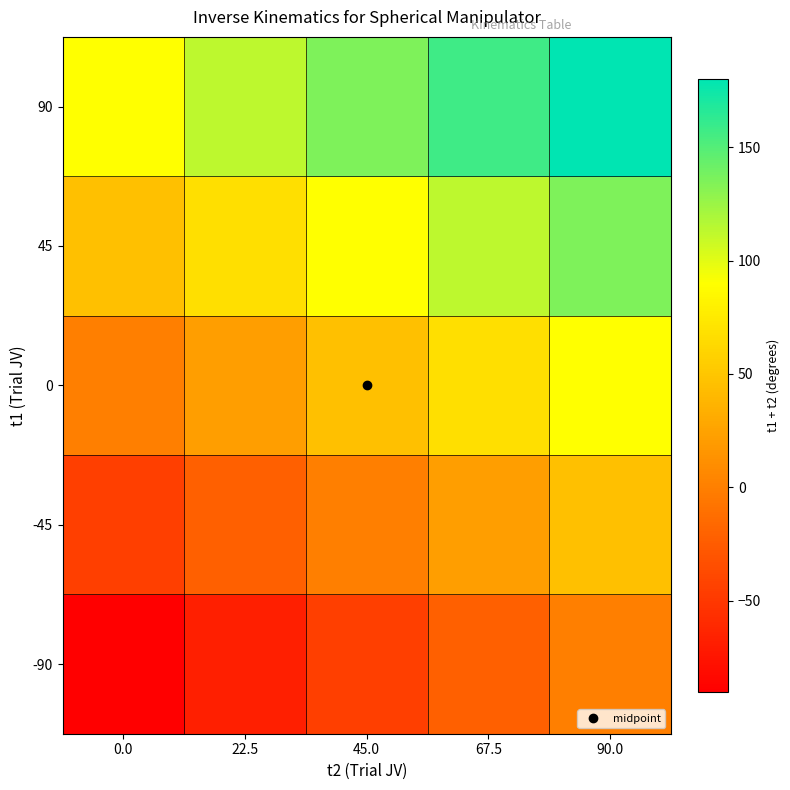

Rank the series by their maximum value, from lowest to highest.

-90, -45, 0, 45, 90